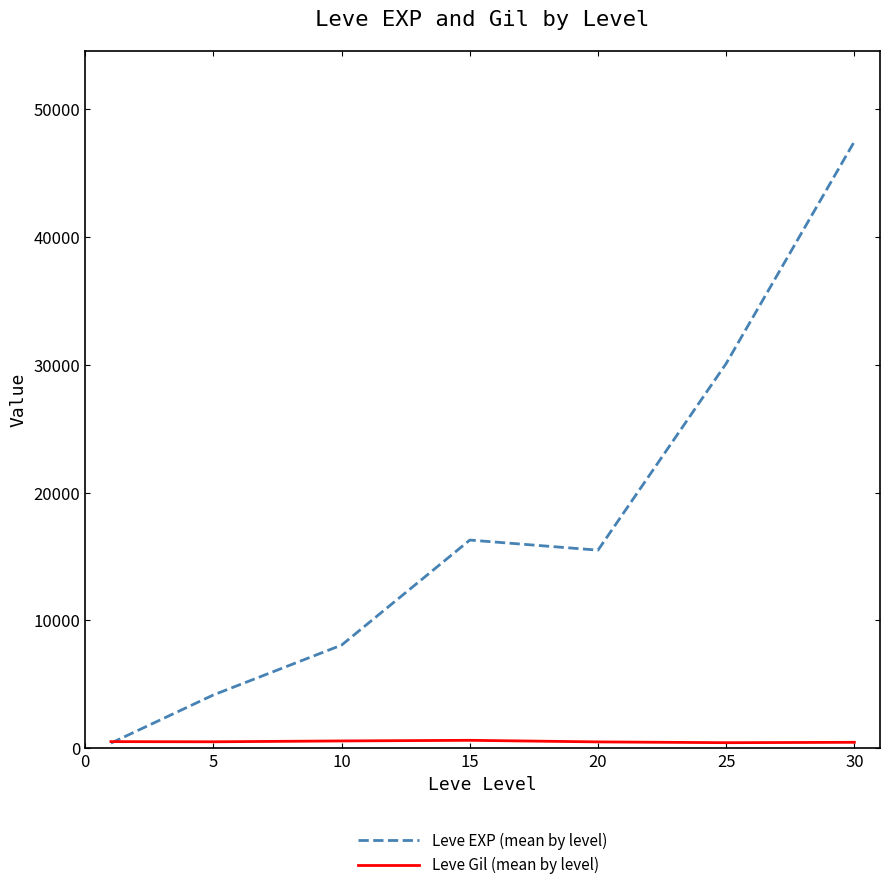

Which series has the largest total across all categories?

Leve EXP (mean by level)